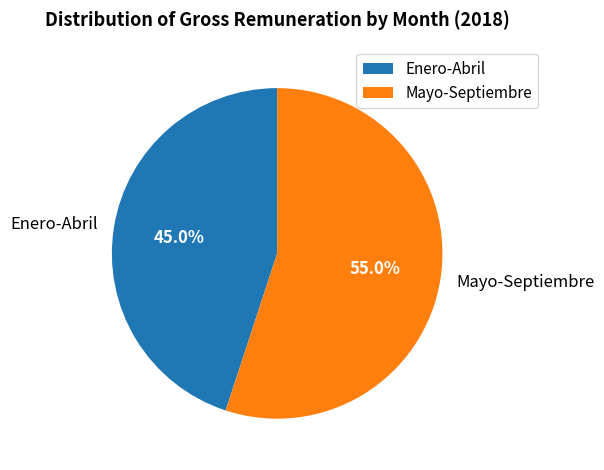

How many segments does this pie chart have?

2